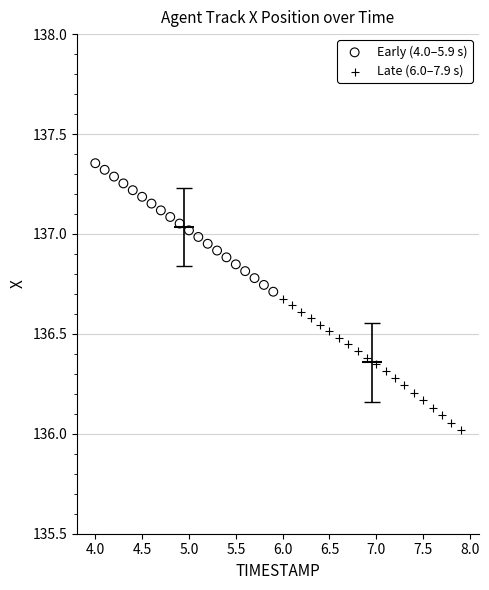

Which series has the widest spread of Y values?

Late (6.0–7.9 s)